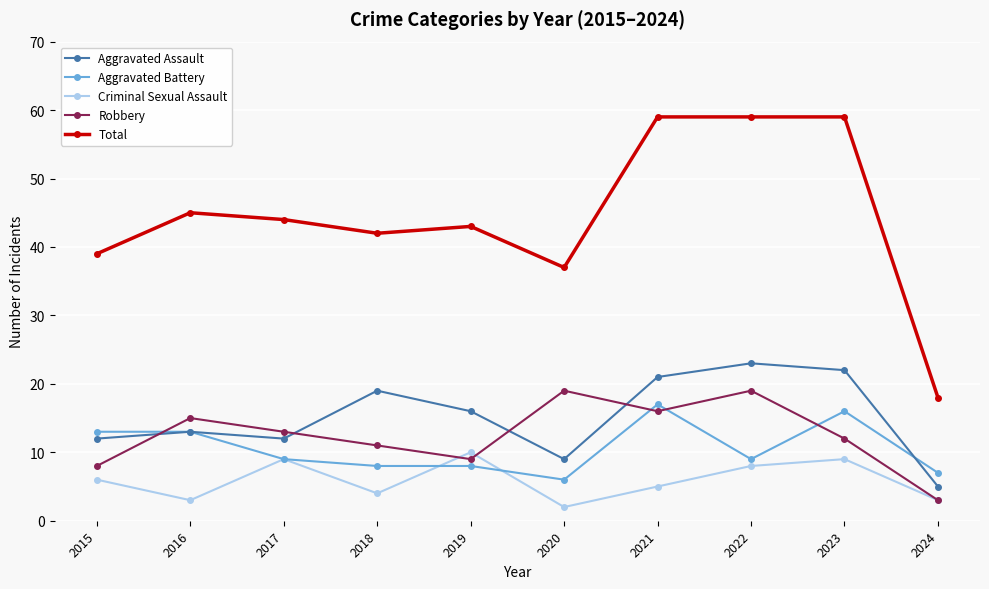

Between 2016 and 2022, which series saw the biggest shift?

Total